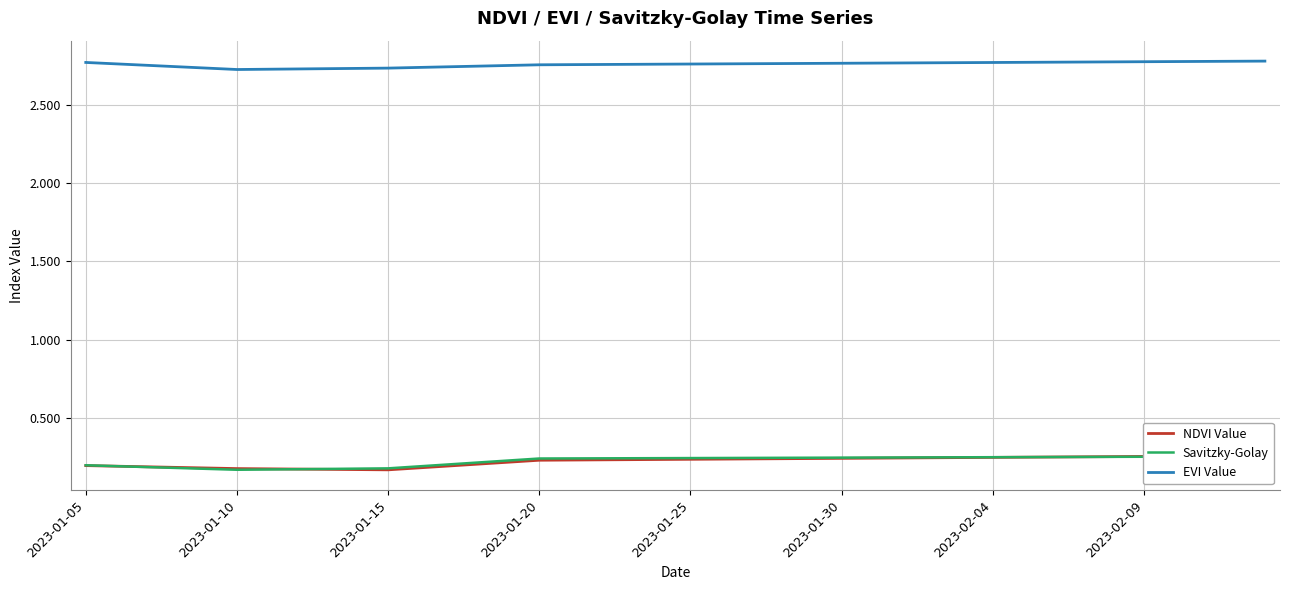

True or false: EVI Value has more than 0 interior local peaks.

False